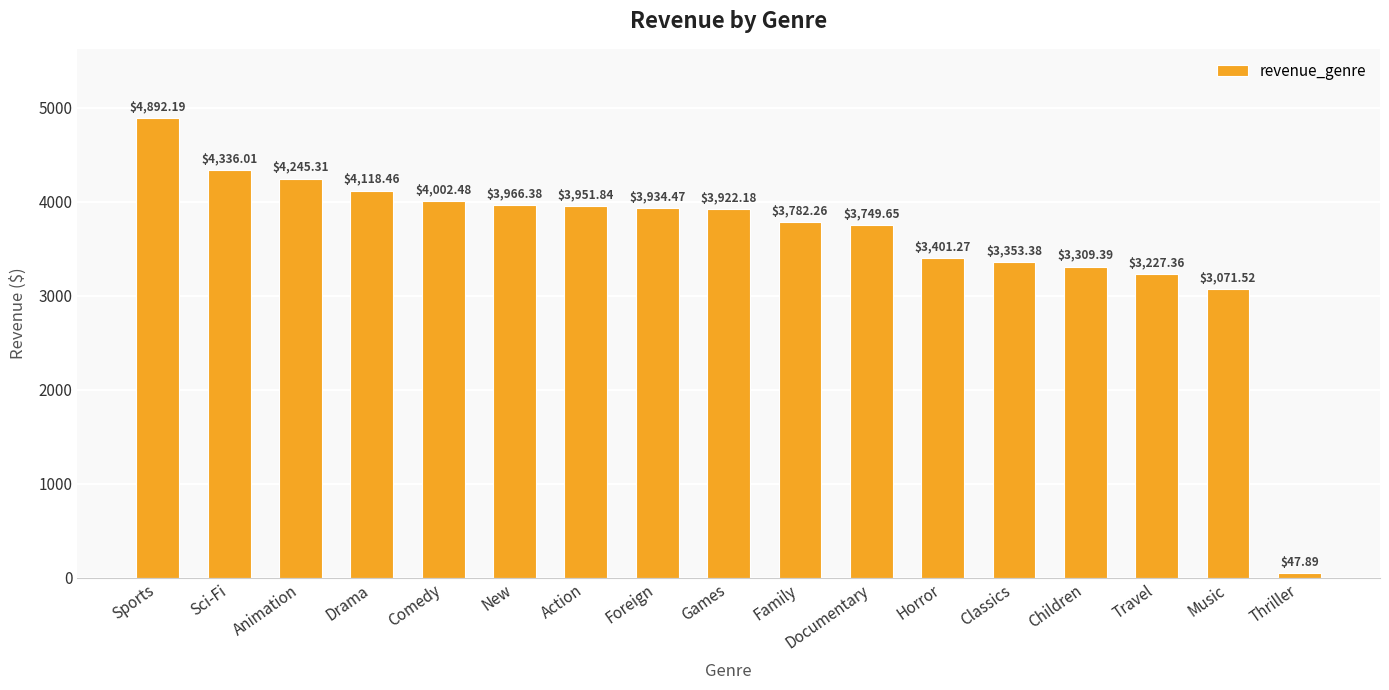

What is the approximate value at Documentary?

3749.7